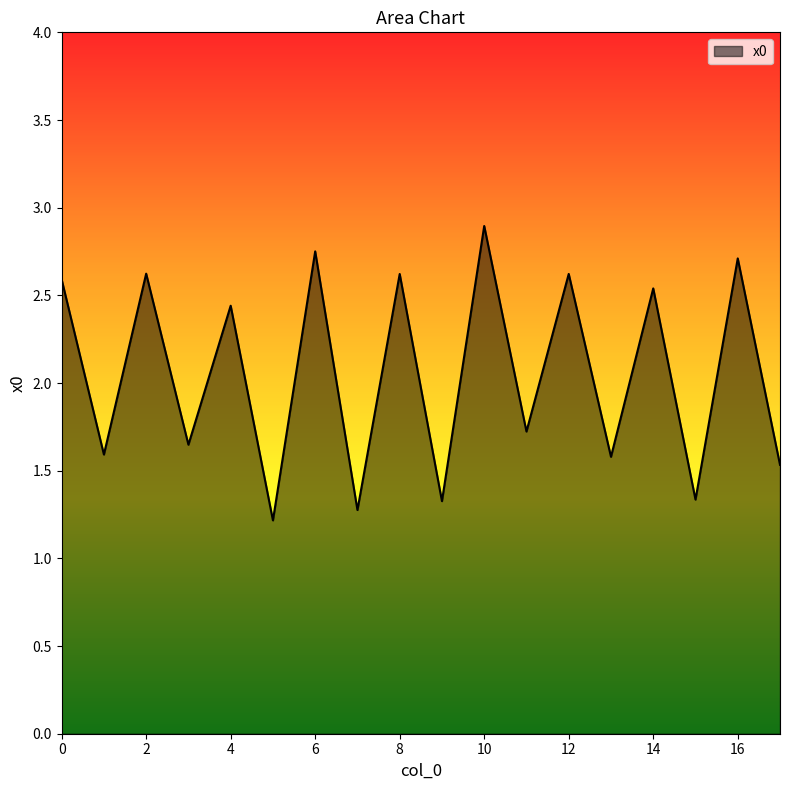

What is the greatest value displayed?

2.9